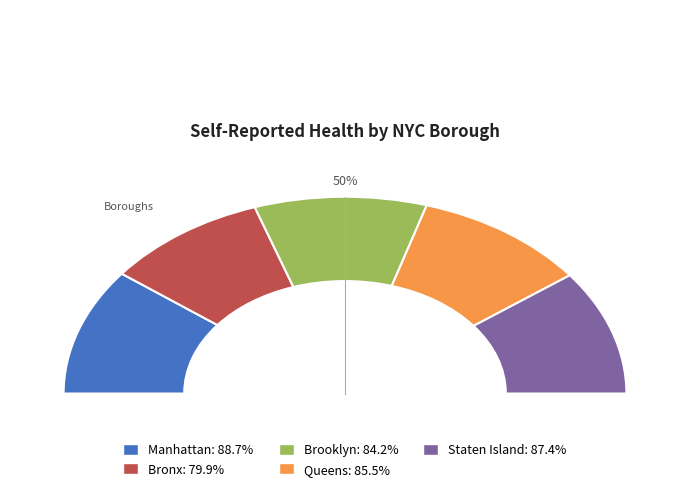

Which category has the biggest portion of the pie?

Manhattan